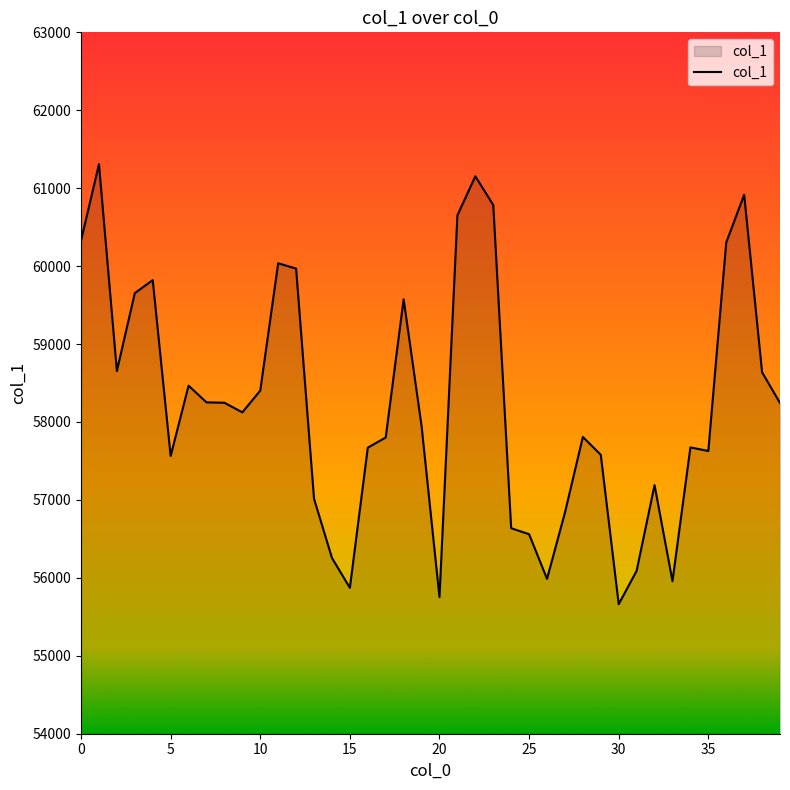

What is the minimum value shown in the chart?

55662